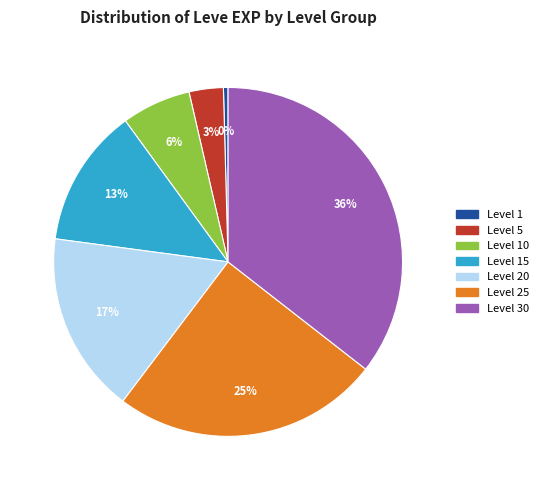

What is the smallest slice in the pie chart?

Level 1